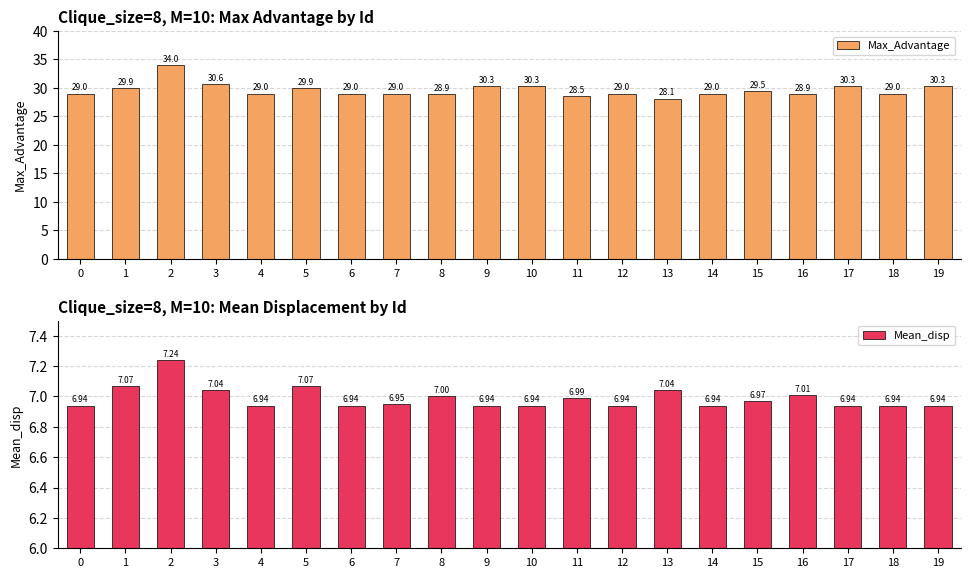

What is the lowest value of the Max_Advantage series?

28.1